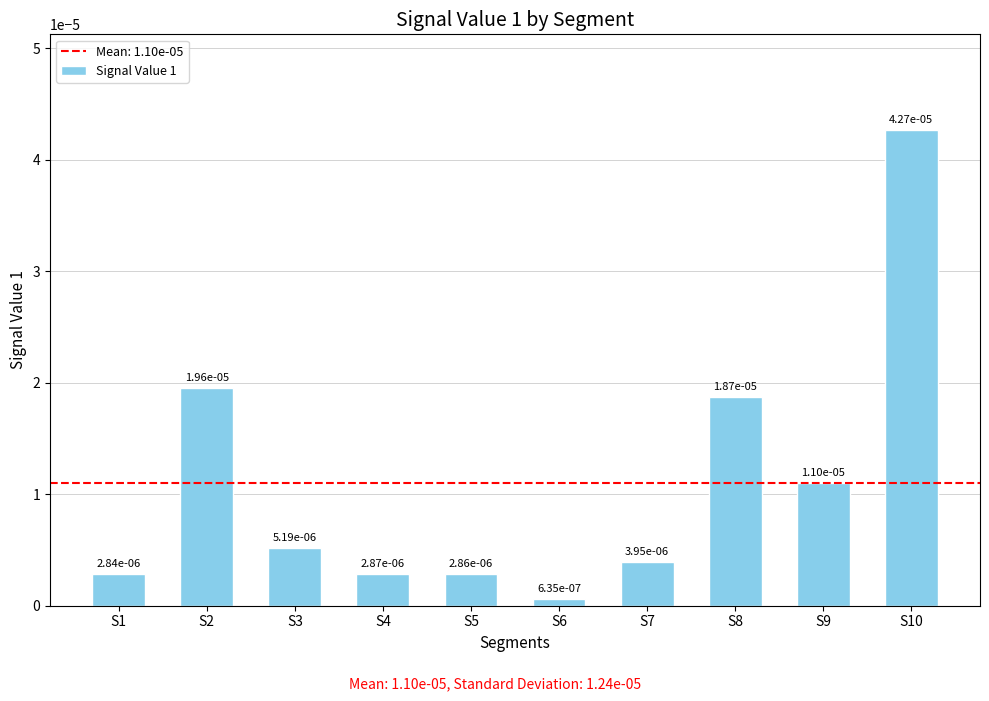

List the labels in order of value, largest first.

S10, S2, S8, S9, S3, S7, S4, S5, S1, S6